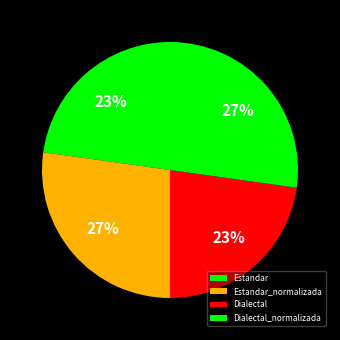

Does Dialectal account for over 50% of the chart?

No